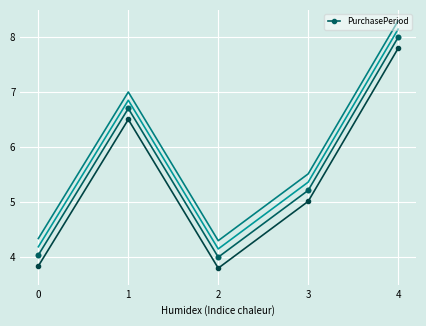

What is the ratio of the value at 1 to the value at 0?

1.7